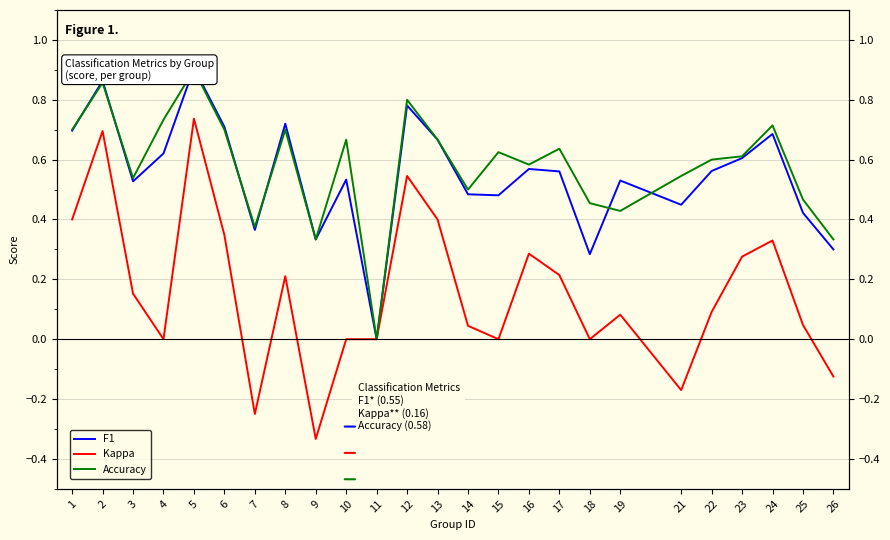

Reading right to left, list all the values displayed in this chart.

F1: 0.3	0.4	0.7	0.6	0.6	0.4	0.5	0.3	0.6	0.6	0.5	0.5	0.7	0.8	0.0	0.5	0.3	0.7	0.4	0.7	0.9	0.6	0.5	0.9	0.7
Kappa: -0.1	0.0	0.3	0.3	0.1	-0.2	0.1	0.0	0.2	0.3	0.0	0.0	0.4	0.5	0.0	0.0	-0.3	0.2	-0.2	0.3	0.7	0.0	0.2	0.7	0.4
Accuracy: 0.3	0.5	0.7	0.6	0.6	0.5	0.4	0.5	0.6	0.6	0.6	0.5	0.7	0.8	0.0	0.7	0.3	0.7	0.4	0.7	0.9	0.7	0.5	0.9	0.7